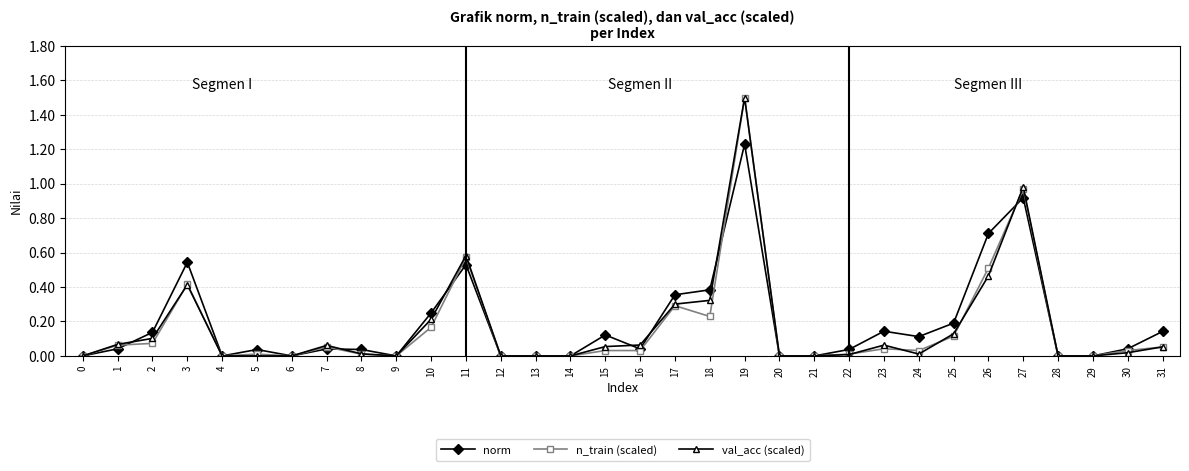

True or false: norm has more than 2 points higher than both neighbors.

True